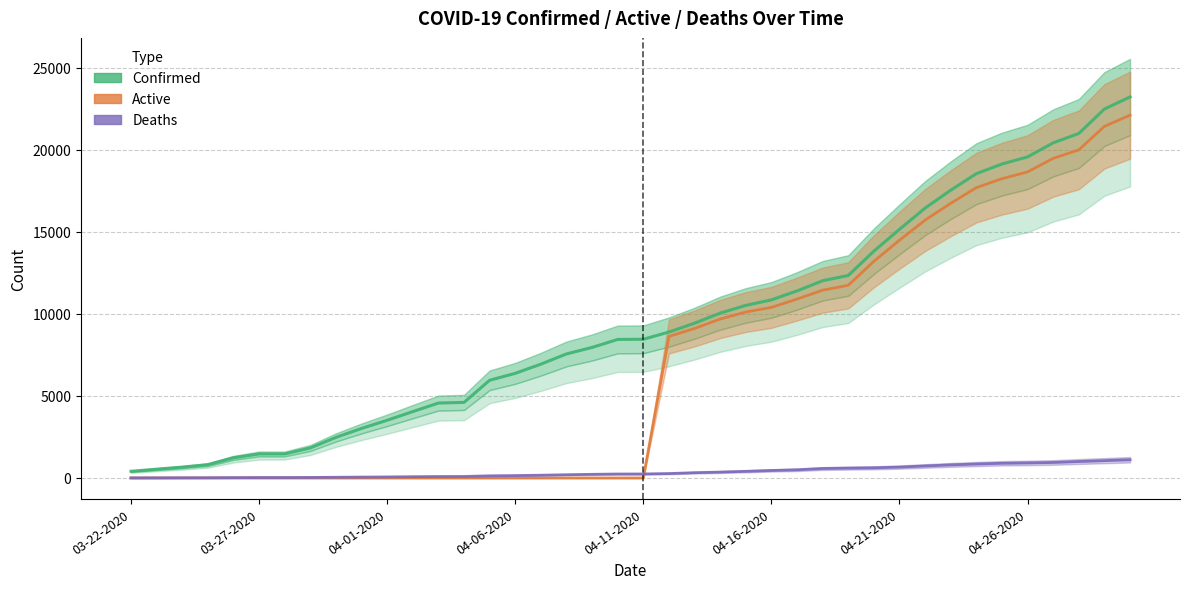

What is the maximum value shown in the chart?

23220